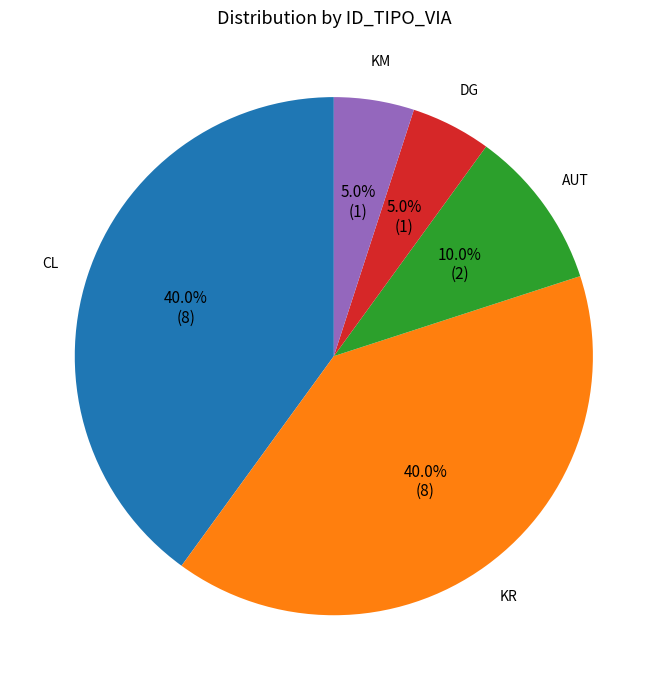

To the nearest percent, what portion does AUT represent?

10%